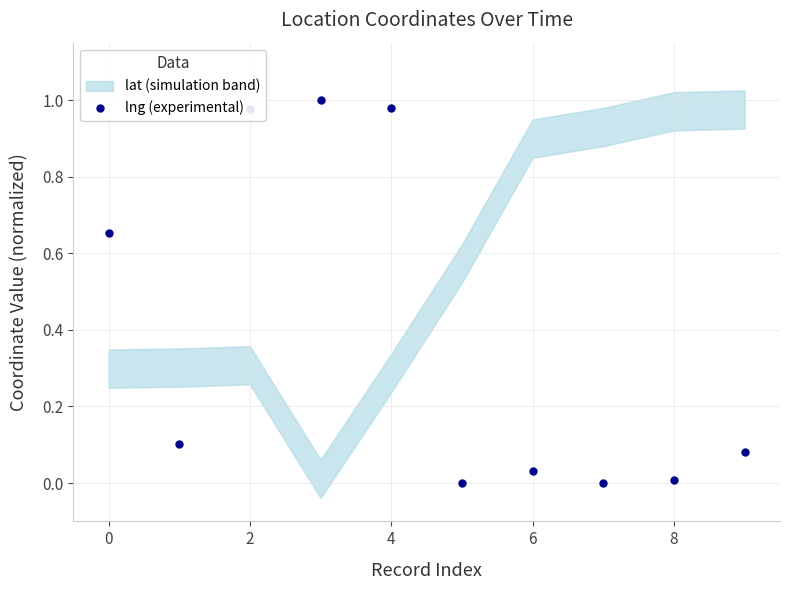

What is the average value?

0.4